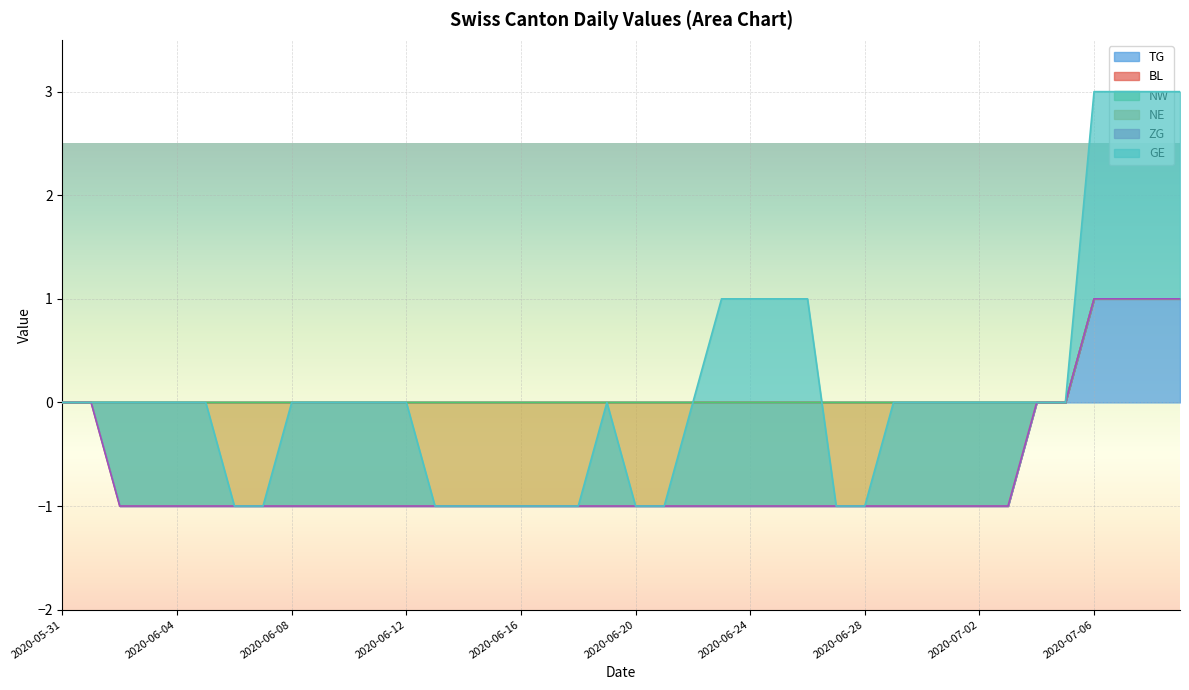

True or false: NE and GE cross at least once.

False